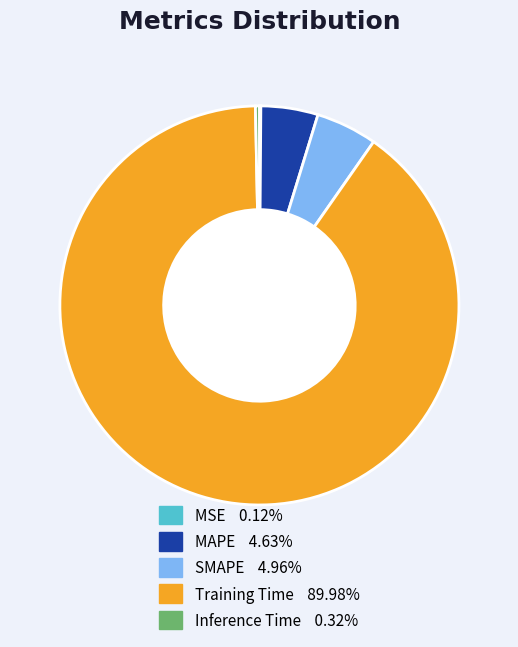

What is the largest slice in the pie chart?

Training Time